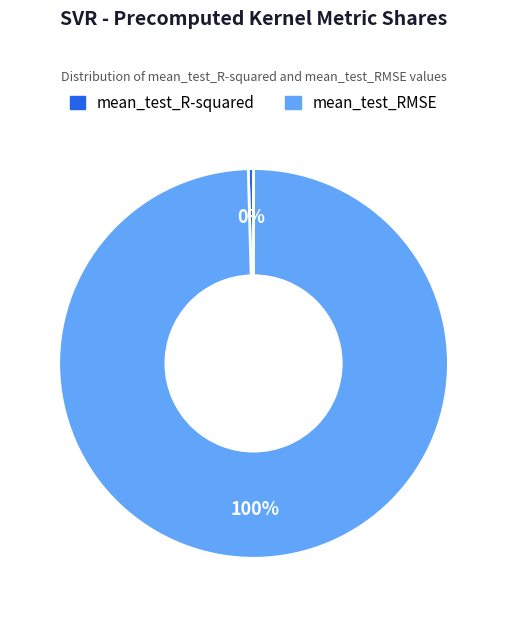

Rank the categories by value from highest to lowest.

mean_test_RMSE, mean_test_R-squared